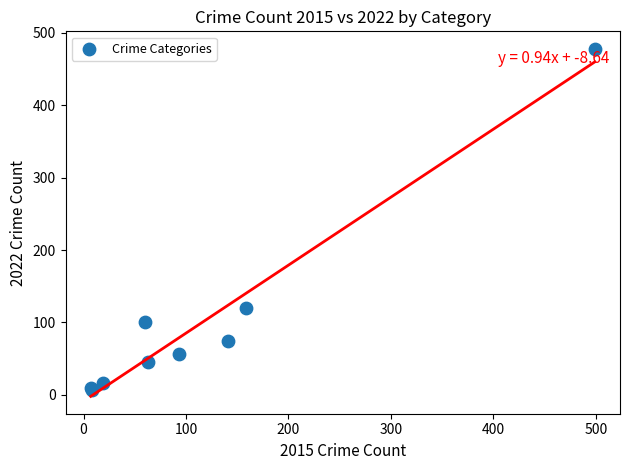

What Y value in the scatter plot is closest to 242?

120